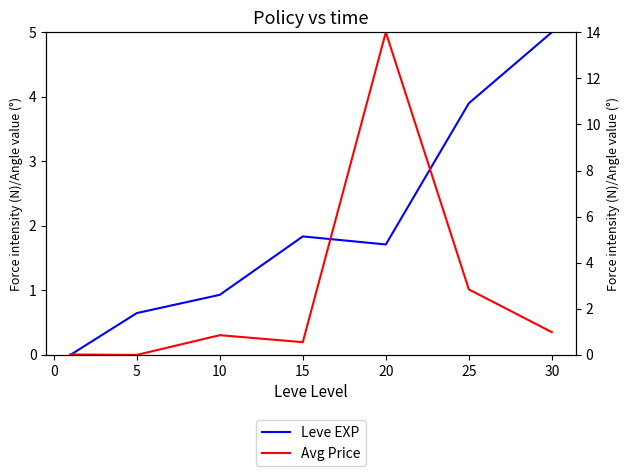

Reading left to right, extract all data points from this chart.

Leve EXP: 0.0	0.6	0.9	1.8	1.7	3.9	5.0
Avg Price: 0.0	0.0	0.9	0.6	14.0	2.8	1.0